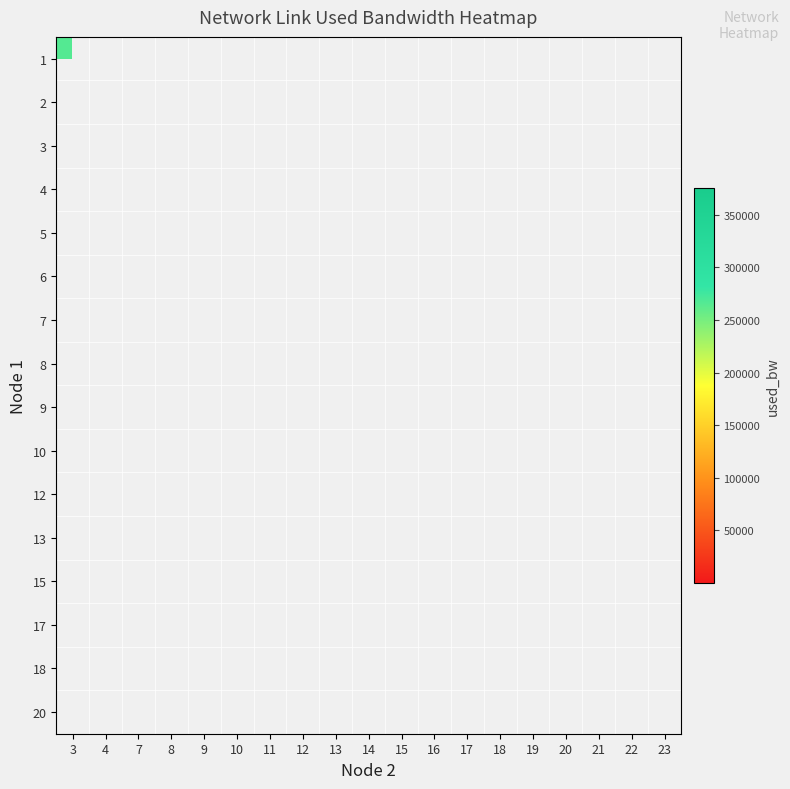

At which label does 3 reach its peak?

3